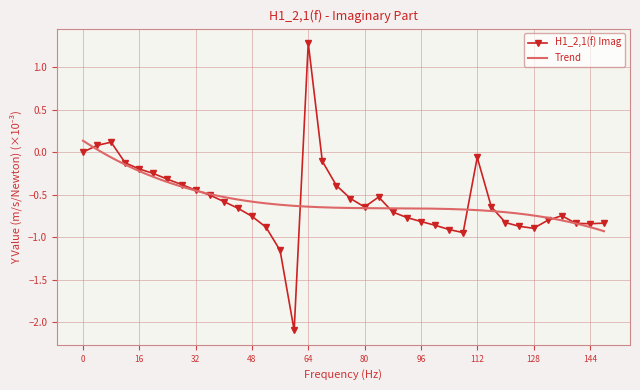

The chart shows a value of -0.3 at 24. True or false?

True